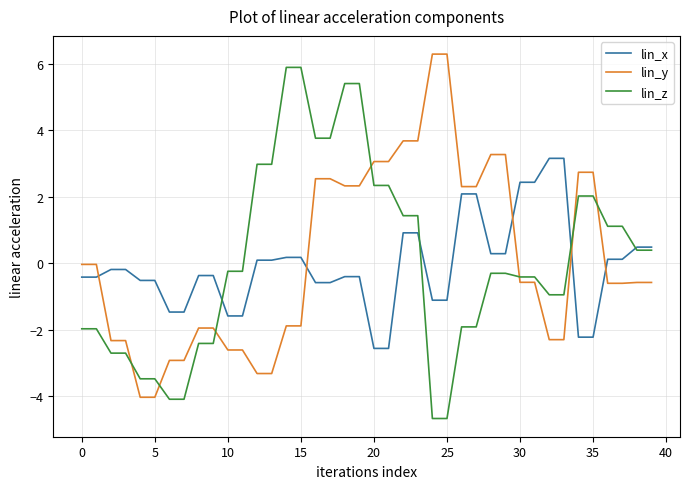

True or false: lin_y and lin_x intersect in this chart.

True